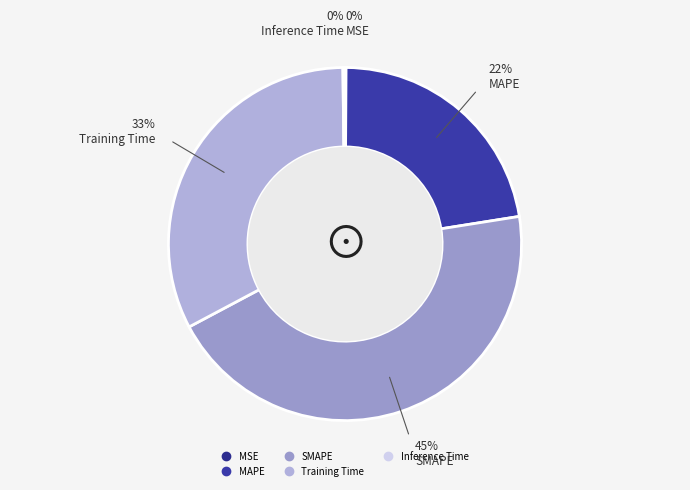

Does Inference Time represent more than half of the total?

No